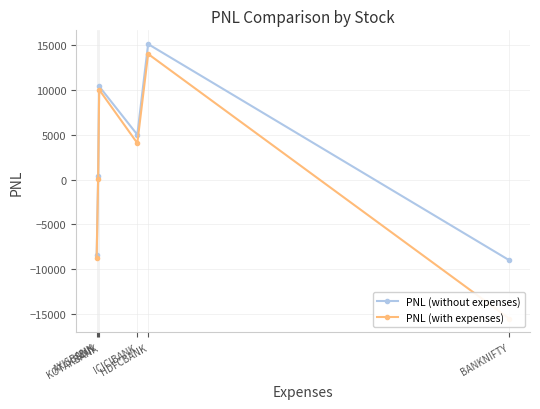

Is it true that PNL (without expenses) equals 1150.4 at ICICIBANK?

False